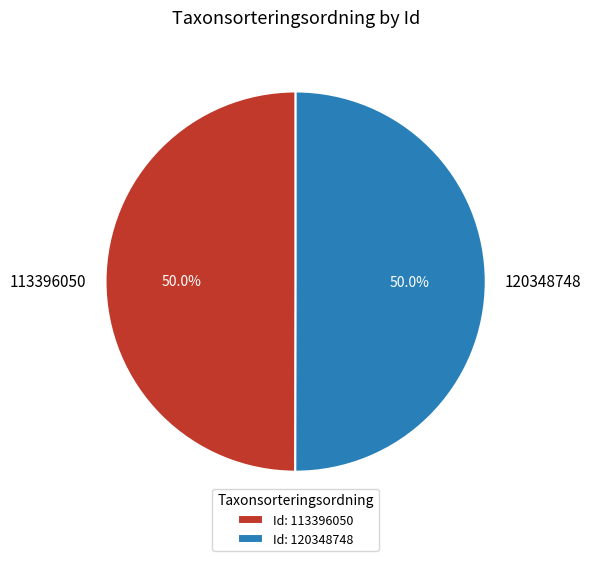

Combined, what portion of the pie is 120348748 and 113396050?

100.0%